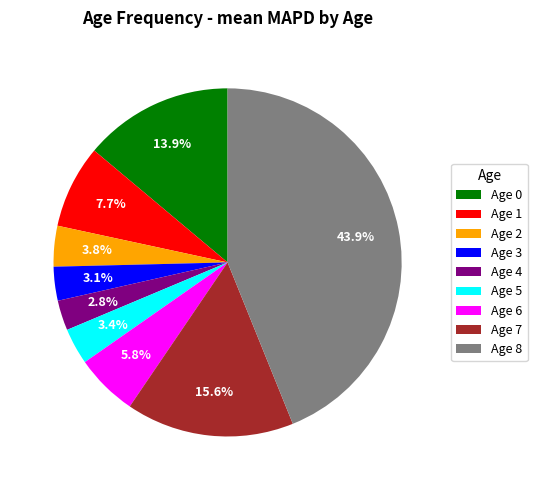

What is the largest slice in the pie chart?

Age 8